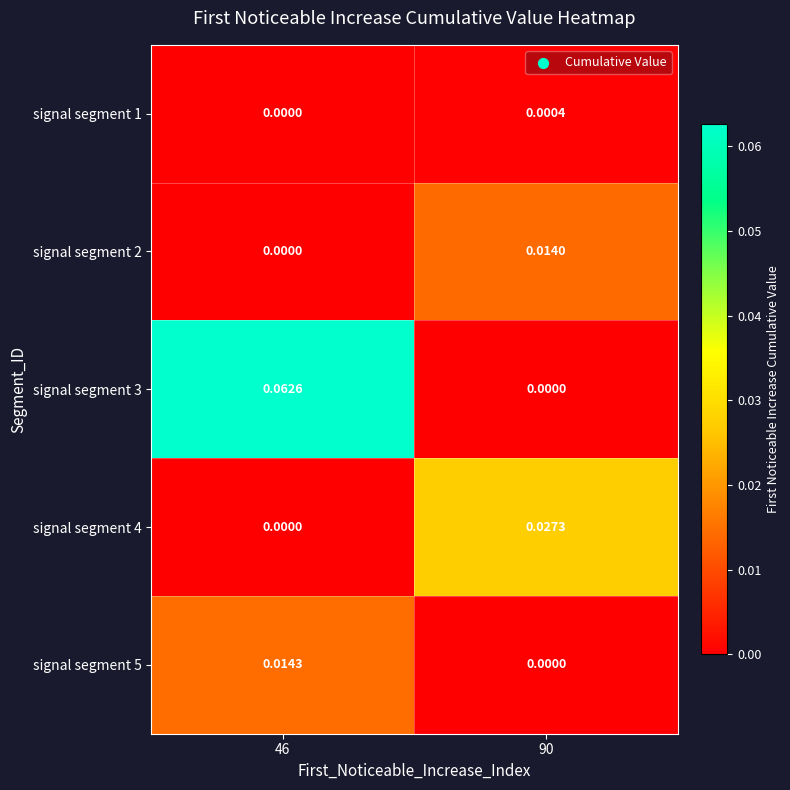

Is the value of signal segment 3 at 46 greater than the value of signal segment 2 at 90?

Yes